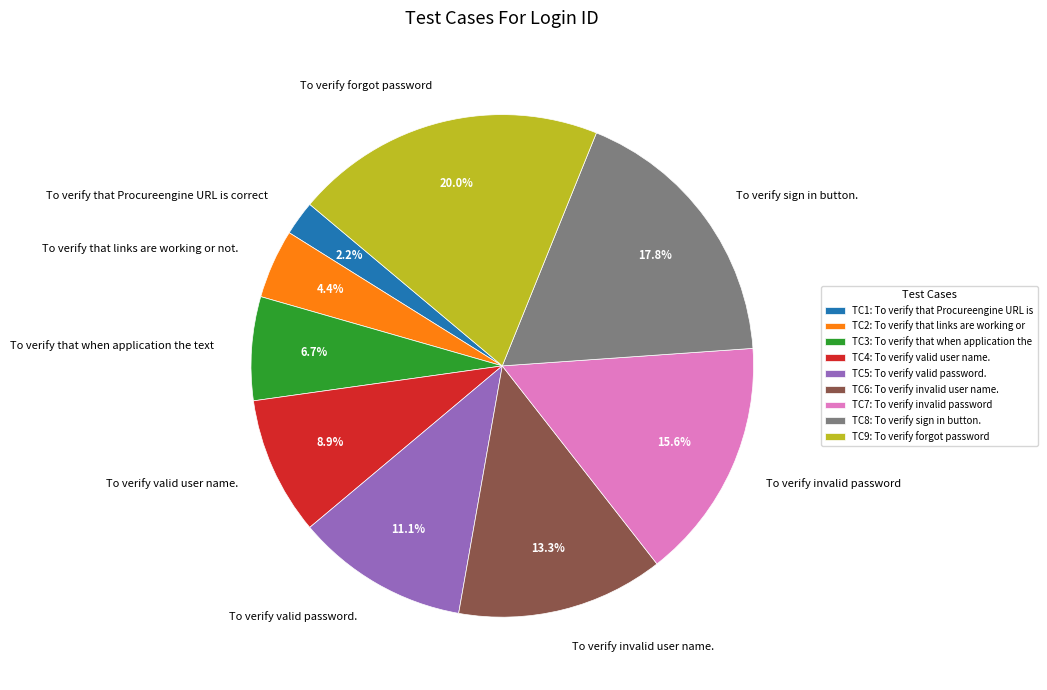

To the nearest percent, what is the combined percentage of To verify invalid user name. and To verify that when application the text?

20%